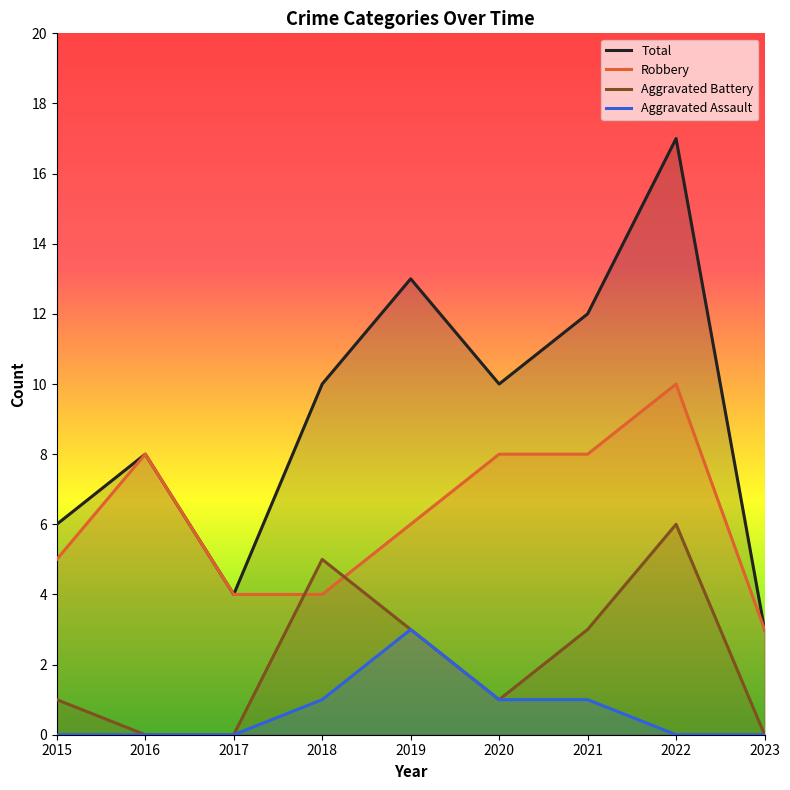

What is the average value of the Aggravated Battery series?

2